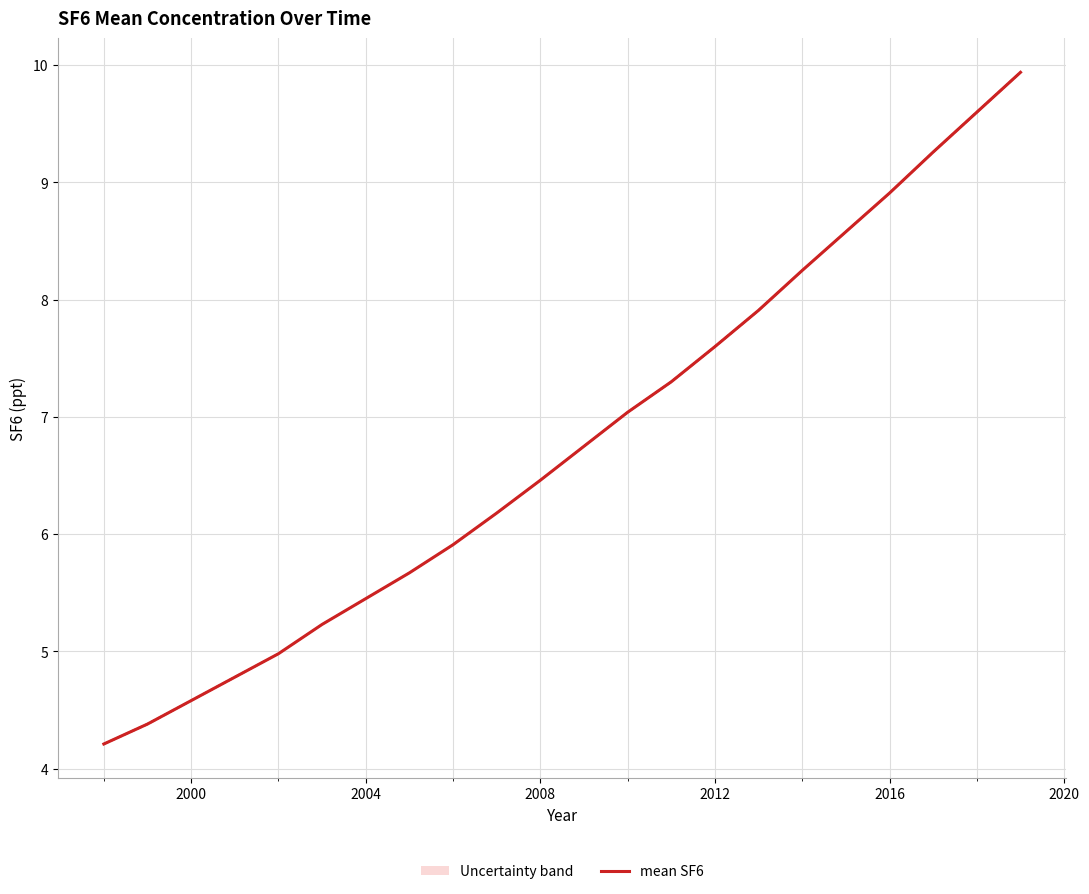

Is this an area chart (filled region under the line)?

No